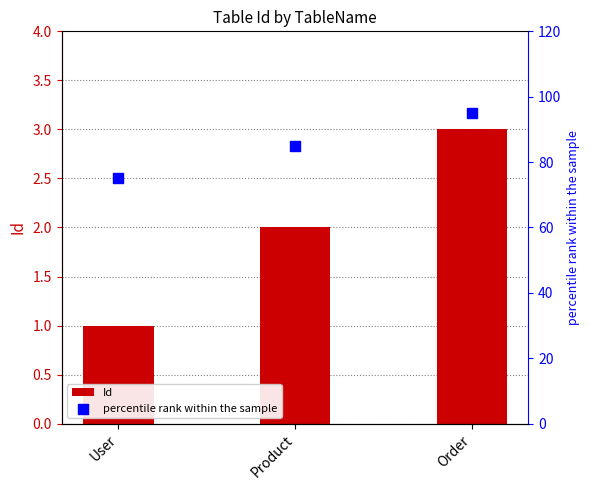

What are all the series names shown in the legend?

Id, percentile rank within the sample